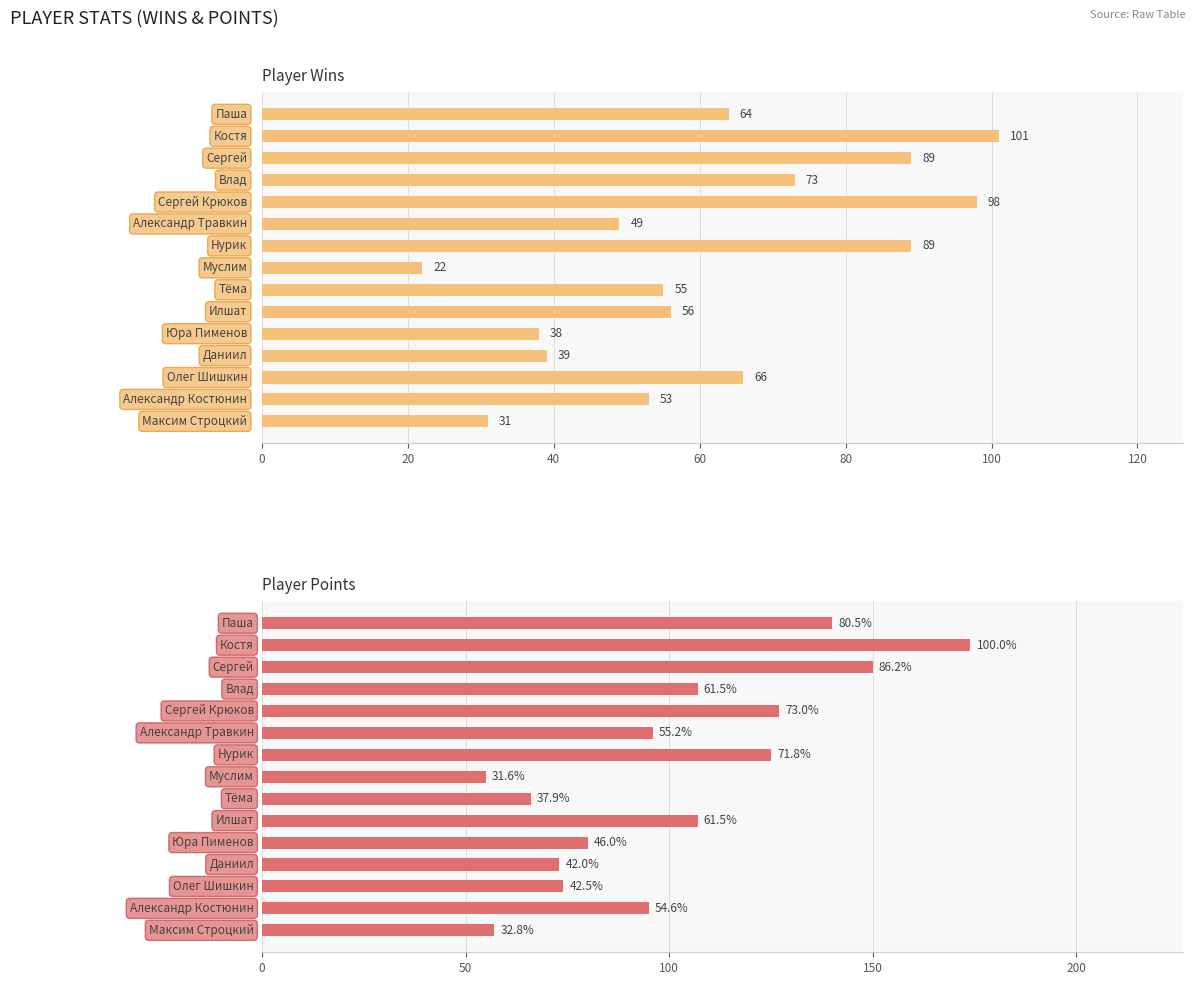

Is it true that wins equals 73 at 60?

True